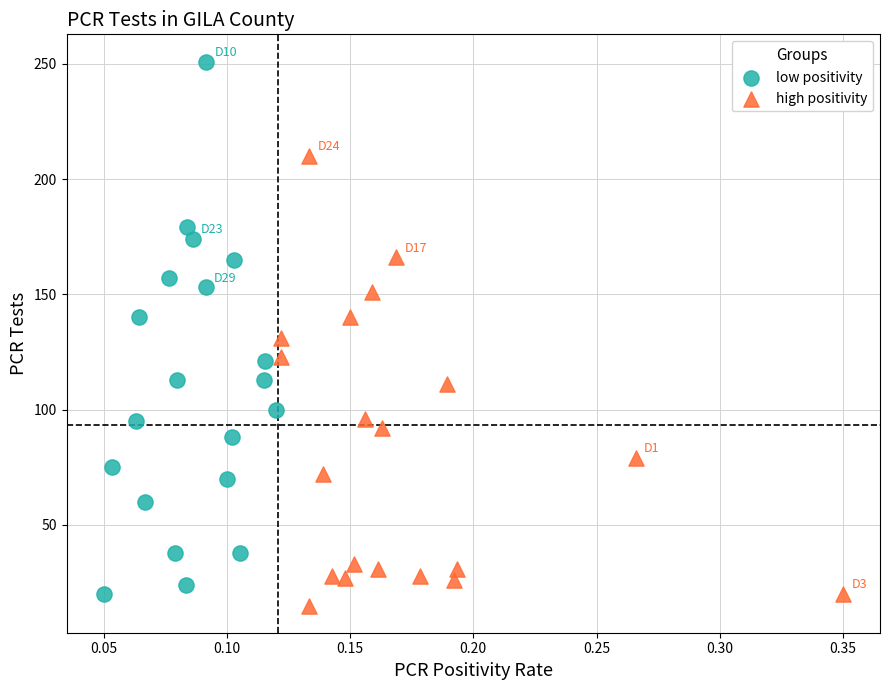

Which series has the largest Y range (max minus min)?

low positivity